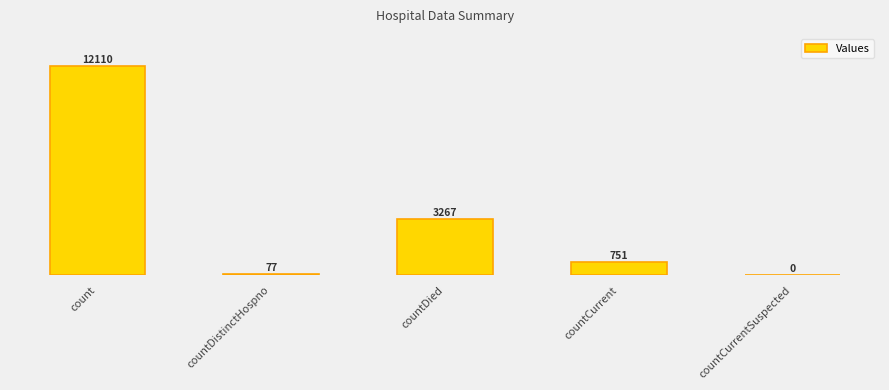

Is it true that the value at countCurrent is 751?

True